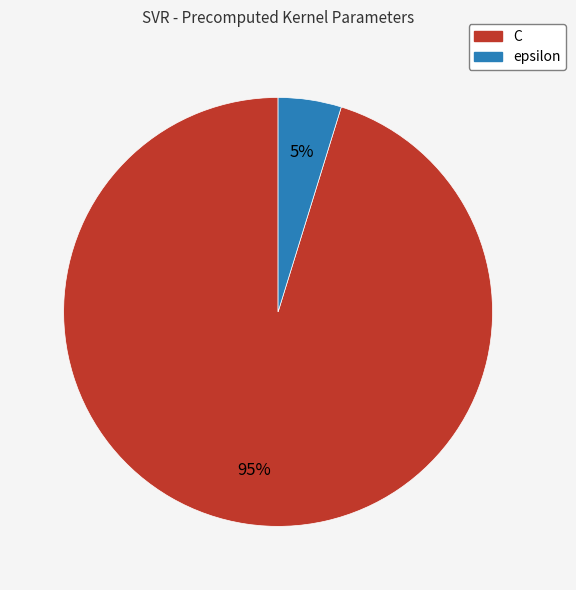

Is the sum of C and epsilon greater than half?

Yes